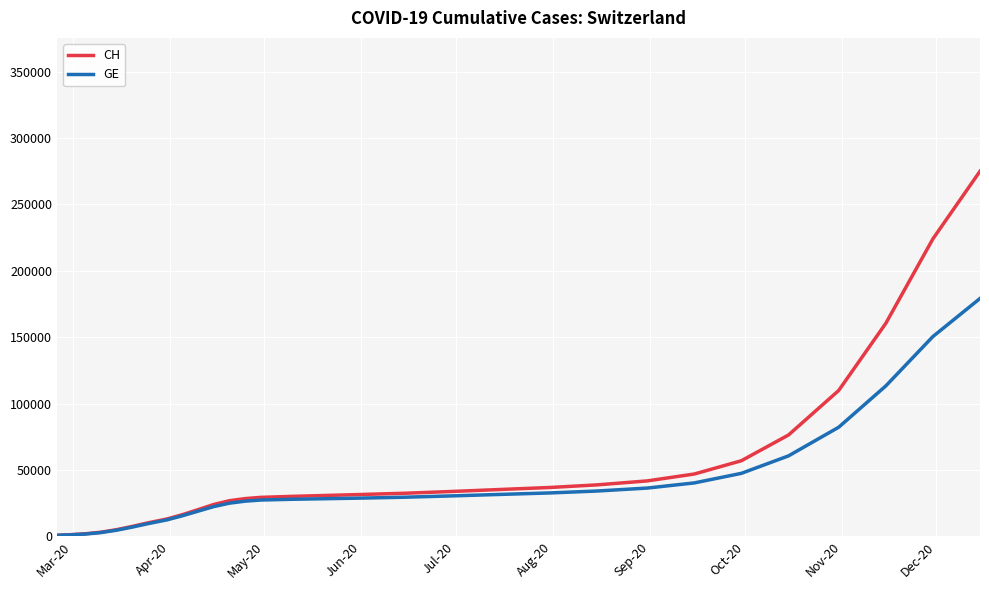

Which series has the largest range (max minus min)?

CH